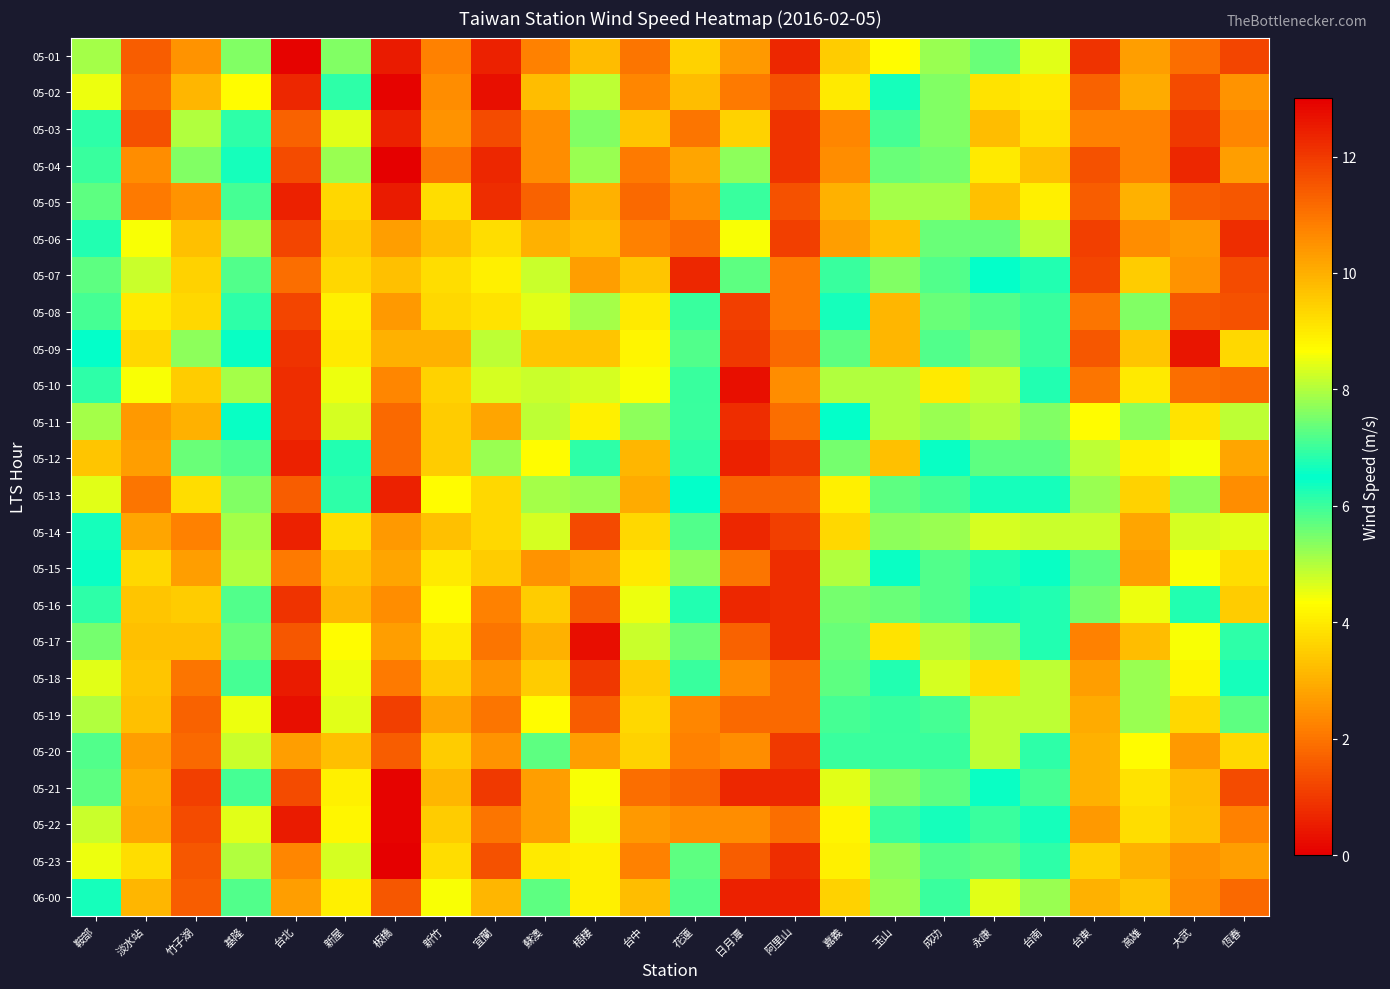

List the series in order of their peak value, lowest first.

05-12, 05-03, 05-04, 05-13, 05-02, 05-10, 05-22, 05-11, 05-21, 05-23, 06-00, 05-06, 05-01, 05-08, 05-09, 05-05, 05-15, 05-07, 05-20, 05-16, 05-19, 05-14, 05-18, 05-17